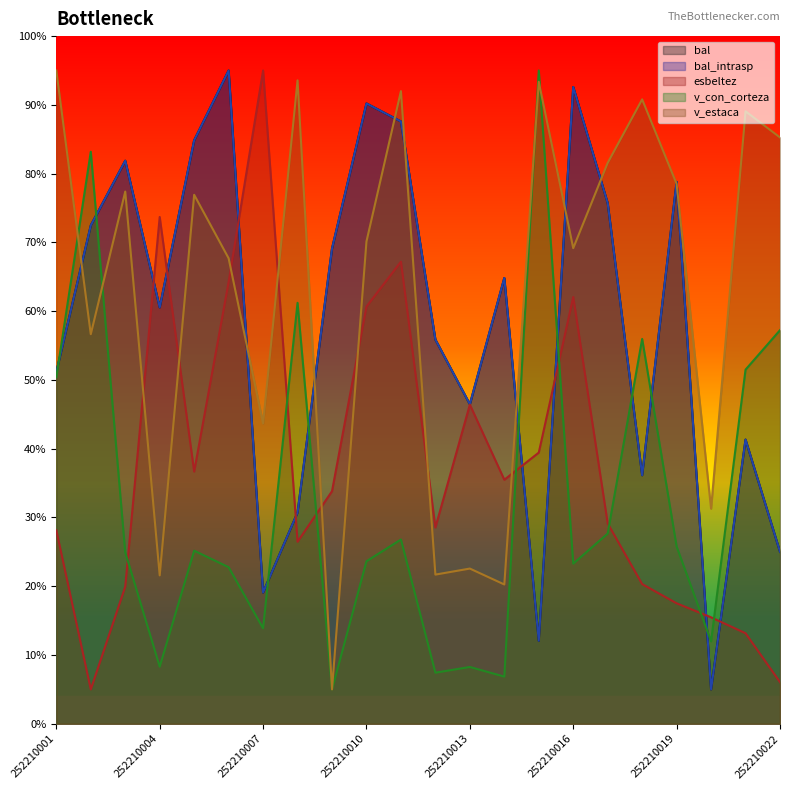

Is the value of v_con_corteza at 252210015 greater than the value of esbeltez at 252210021?

Yes